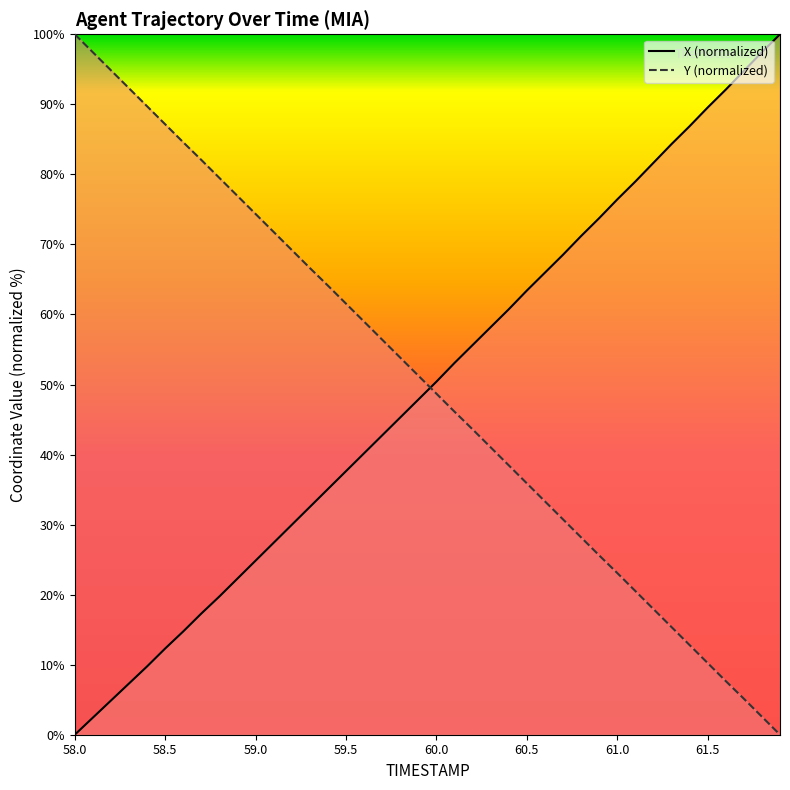

Reading left to right, what are all the values shown in this chart?

X: 0.0	2.4	4.9	7.3	9.8	12.3	14.8	17.3	19.7	22.3	24.9	27.4	30.0	32.5	35.1	37.6	40.2	42.7	45.3	47.9	50.4	53.1	55.6	58.2	60.7	63.4	66.0	68.5	71.2	73.8	76.4	79.0	81.6	84.3	86.9	89.5	92.1	94.8	97.4	100.0
Y: 100.0	97.4	94.9	92.3	89.7	87.1	84.6	82.1	79.5	76.9	74.3	71.8	69.2	66.6	64.1	61.5	59.0	56.4	53.8	51.3	48.7	46.1	43.6	41.0	38.5	35.9	33.3	30.7	28.2	25.6	23.1	20.5	17.9	15.4	12.8	10.2	7.7	5.1	2.6	0.0